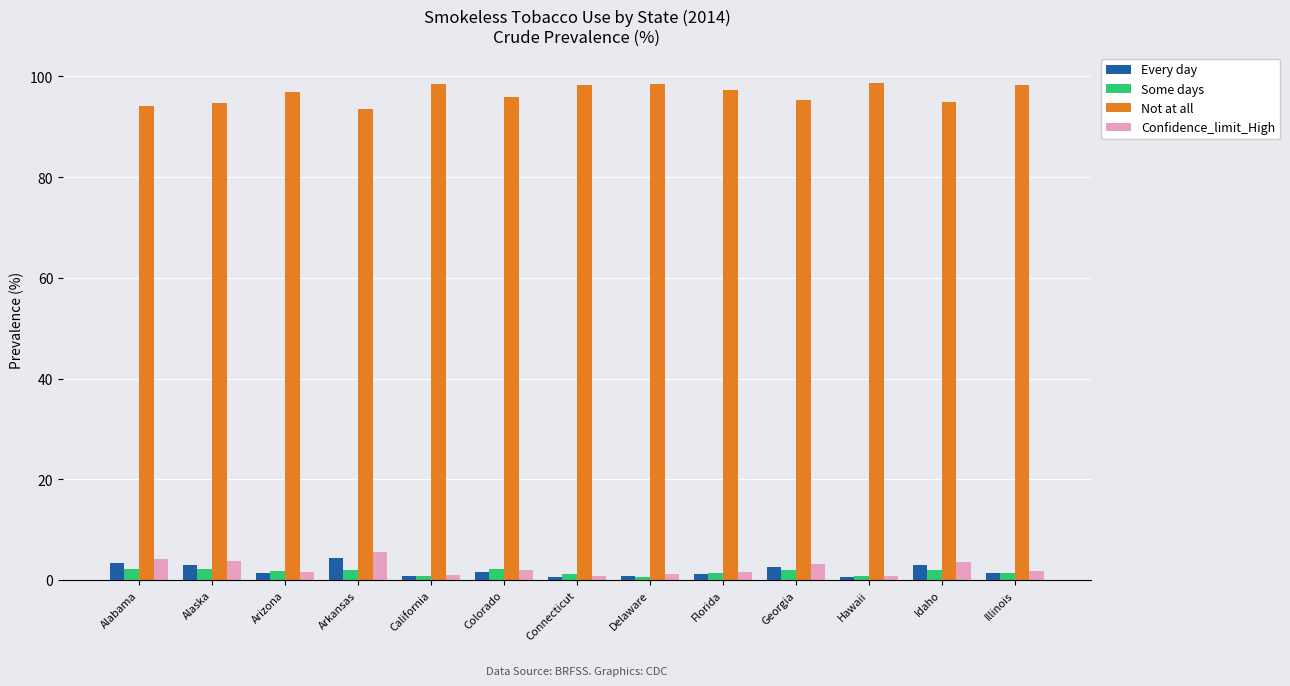

What is the difference between the highest and lowest values at Alaska?

92.5